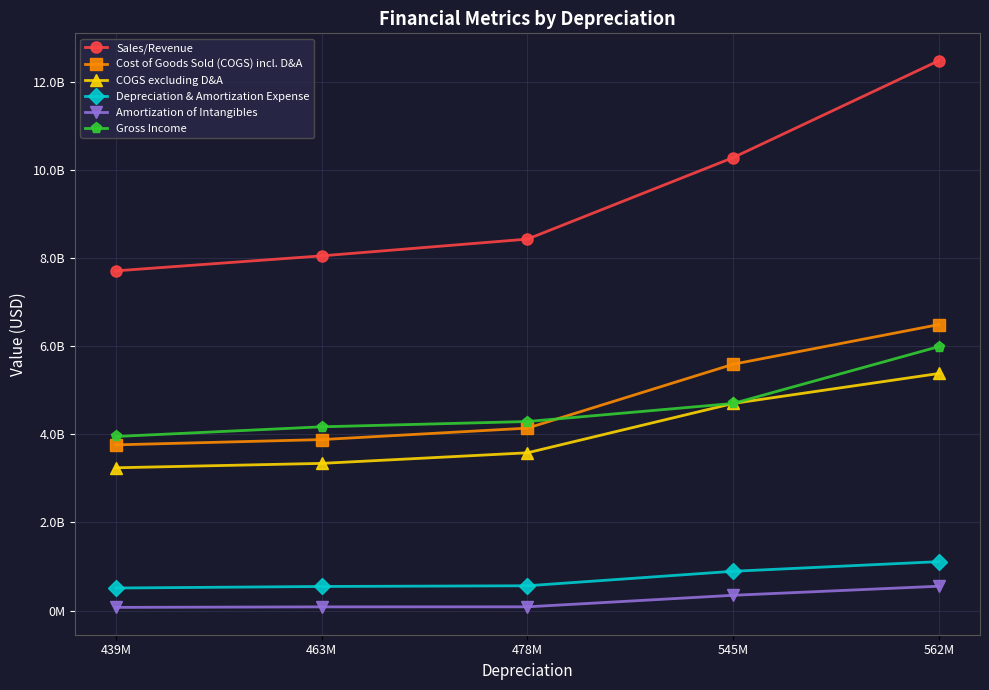

Rank the series by their maximum value, from highest to lowest.

Sales/Revenue, Cost of Goods Sold (COGS) incl. D&A, Gross Income, COGS excluding D&A, Depreciation & Amortization Expense, Amortization of Intangibles